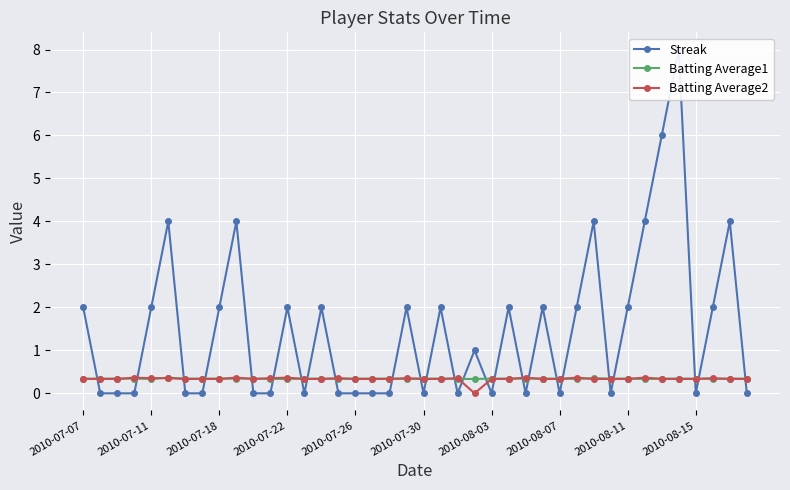

What is the approximate value of Streak at 23?

1.0